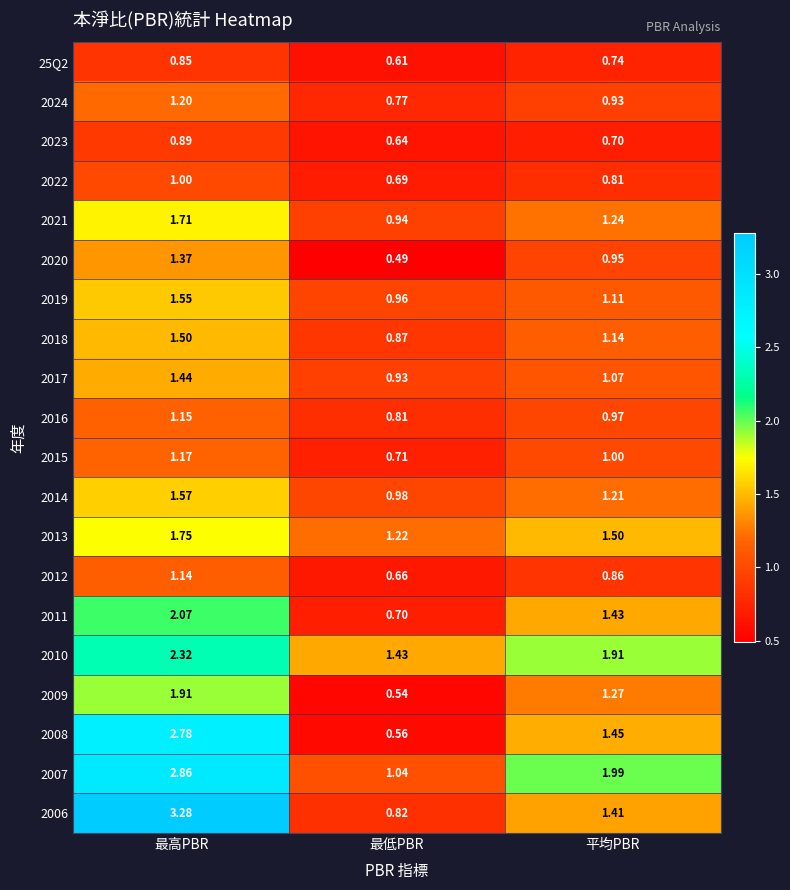

Which category has the lowest value across all series?

最低PBR